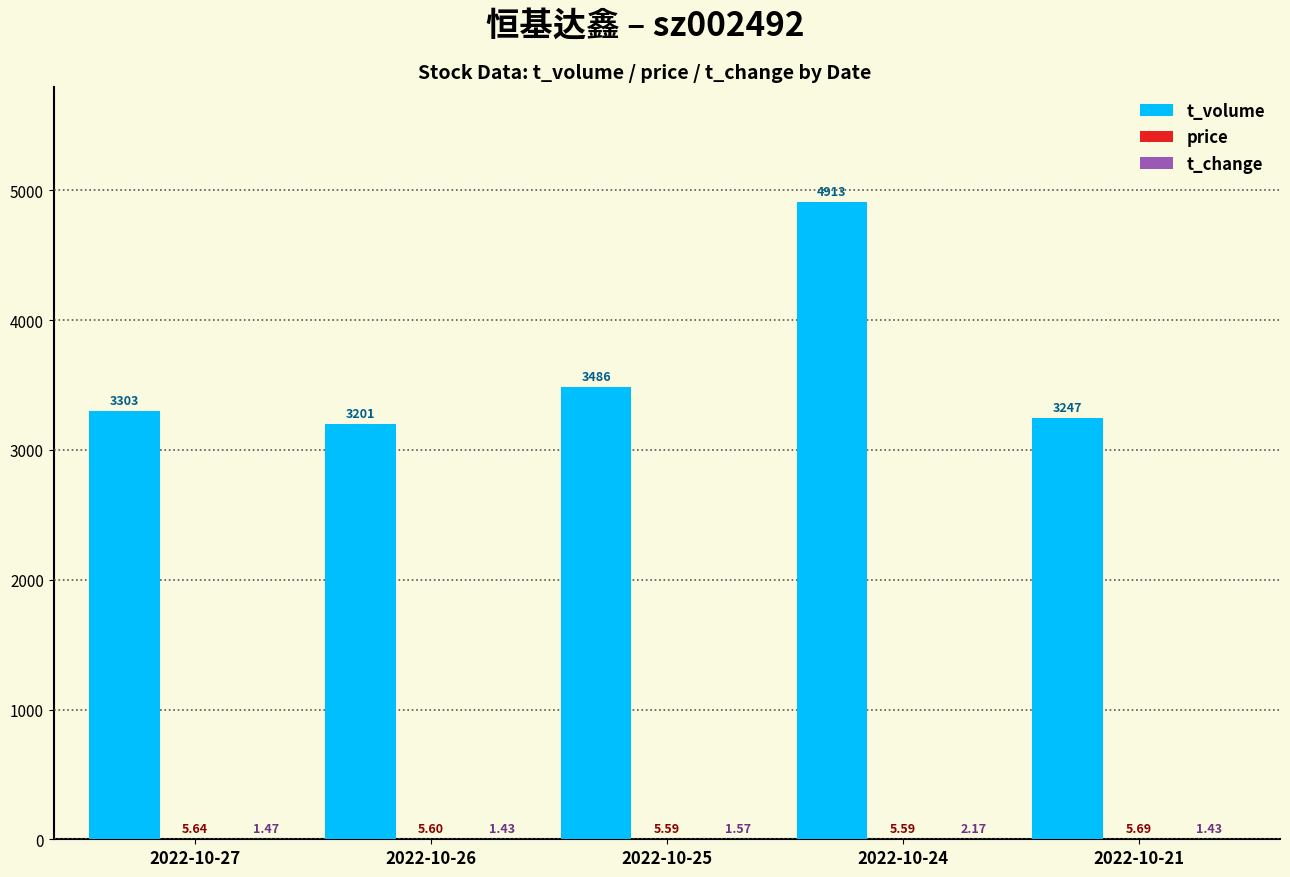

Between 2022-10-27 and 2022-10-24, which series saw the biggest shift?

t_volume